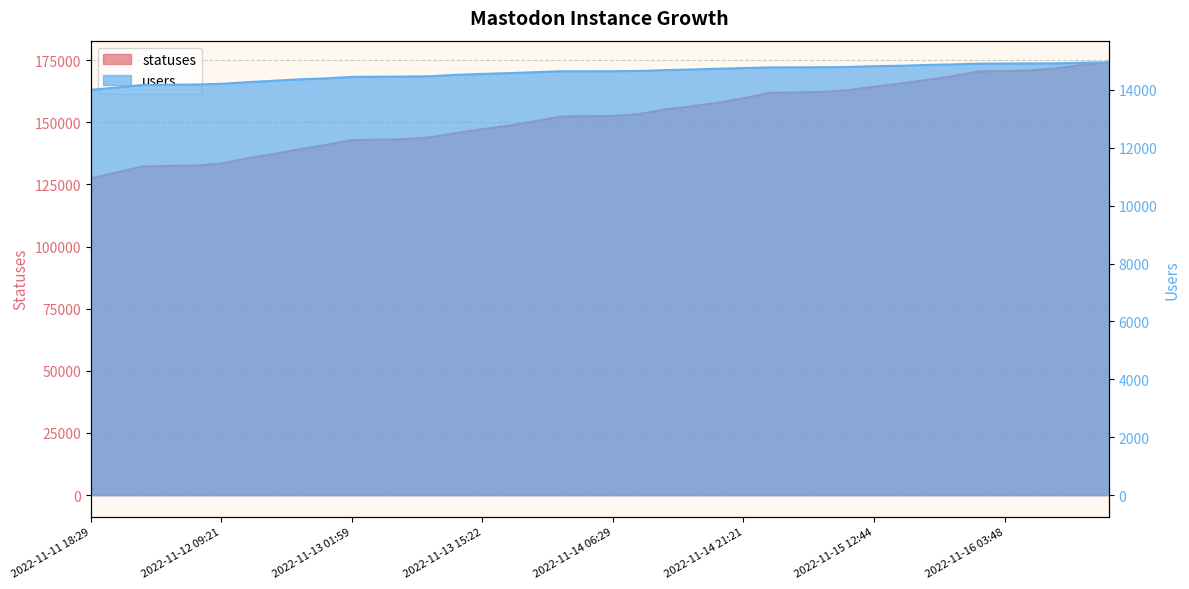

What is the difference between the highest and lowest values at 2022-11-15 12:44?

149534